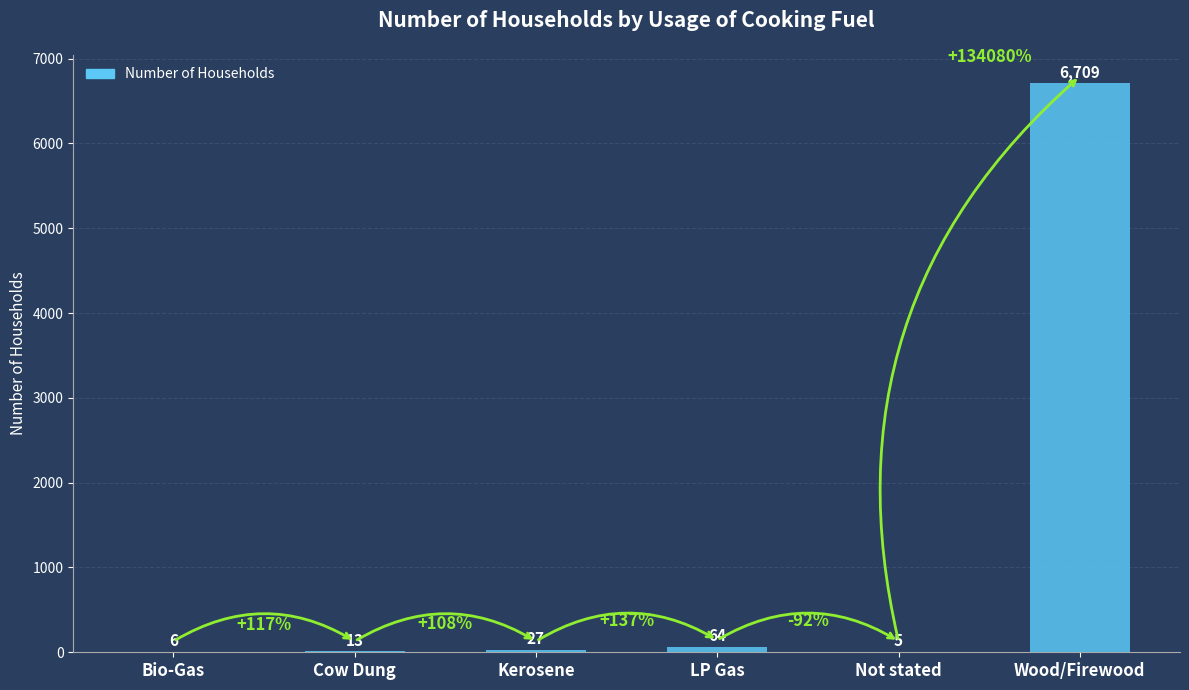

Is it true that the value at LP Gas is 64?

True